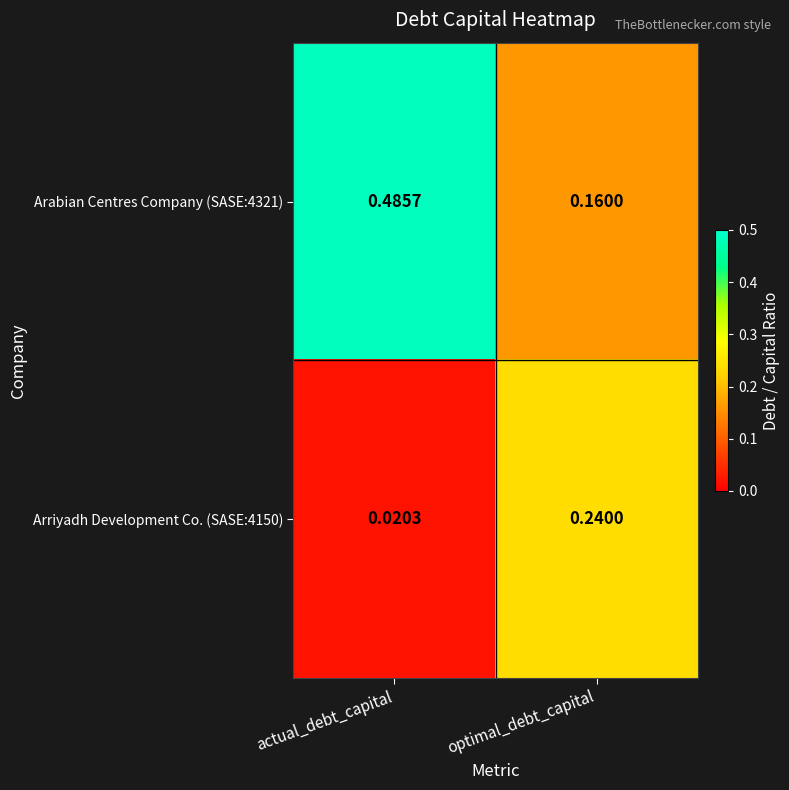

At which category does the chart reach its peak across all series?

actual_debt_capital